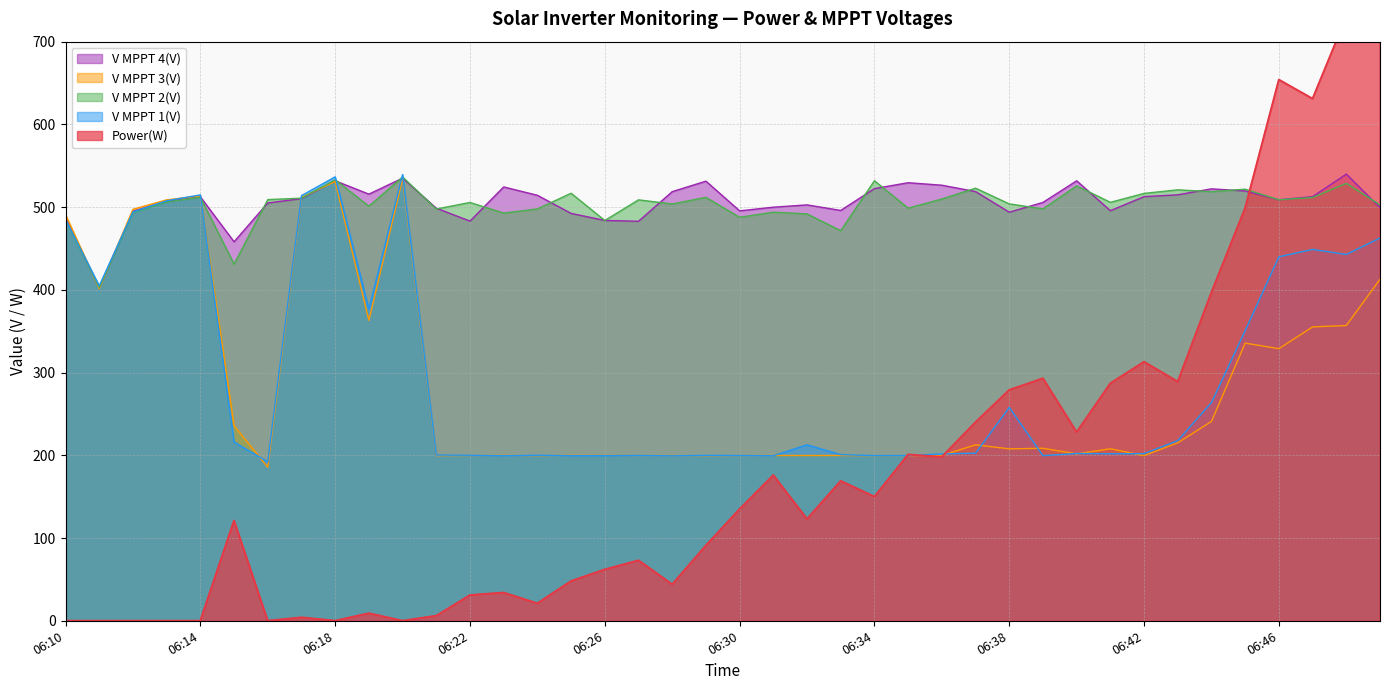

What is the highest value of the V MPPT 2(V) series?

536.4